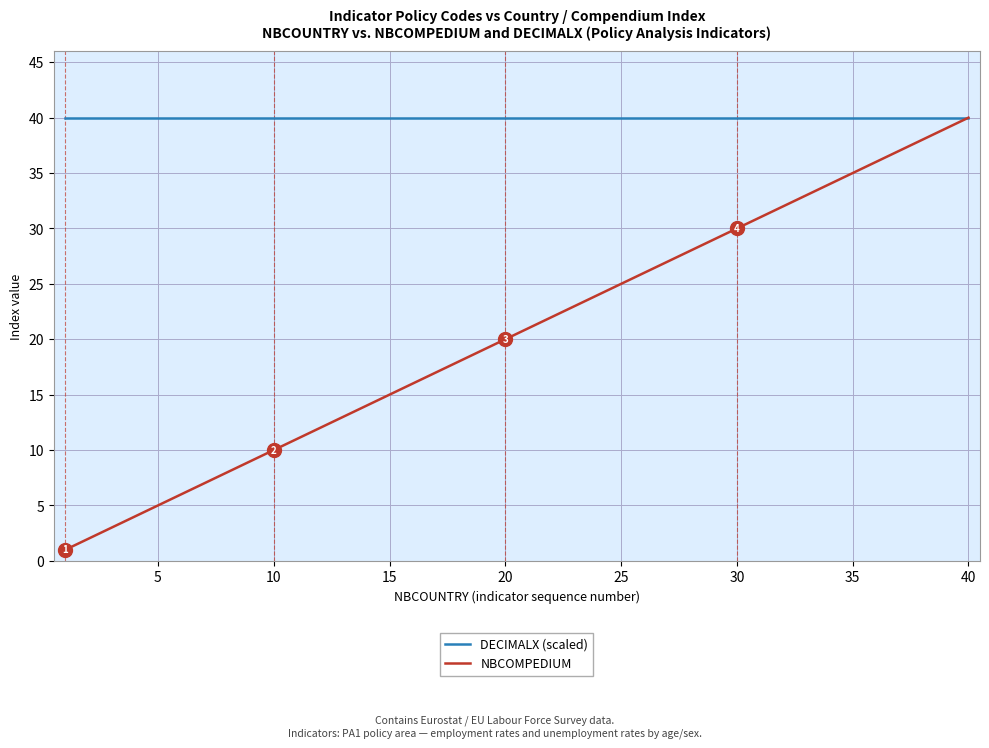

List the series in order of their overall mean, lowest first.

NBCOMPEDIUM, DECIMALX (scaled)